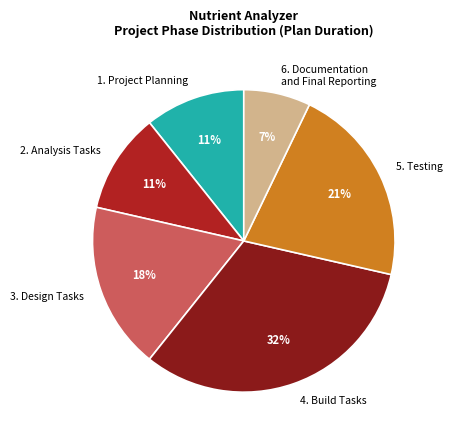

Does 4. Build Tasks account for over 50% of the chart?

No